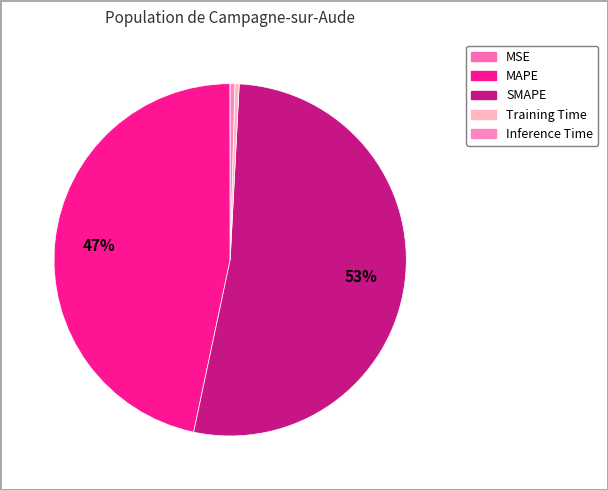

Count the number of slices in the pie.

5